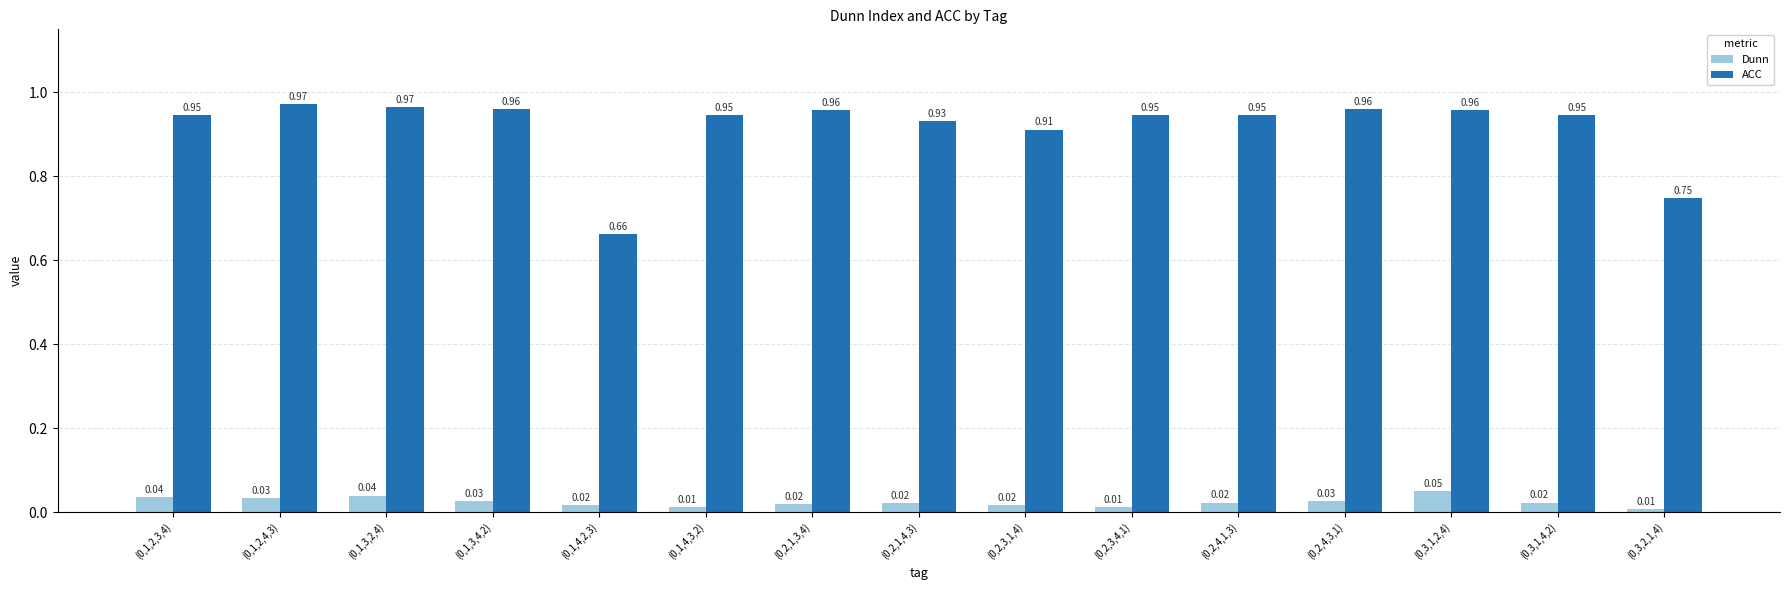

What is the difference between the maximum and minimum values in the ACC series?

0.3